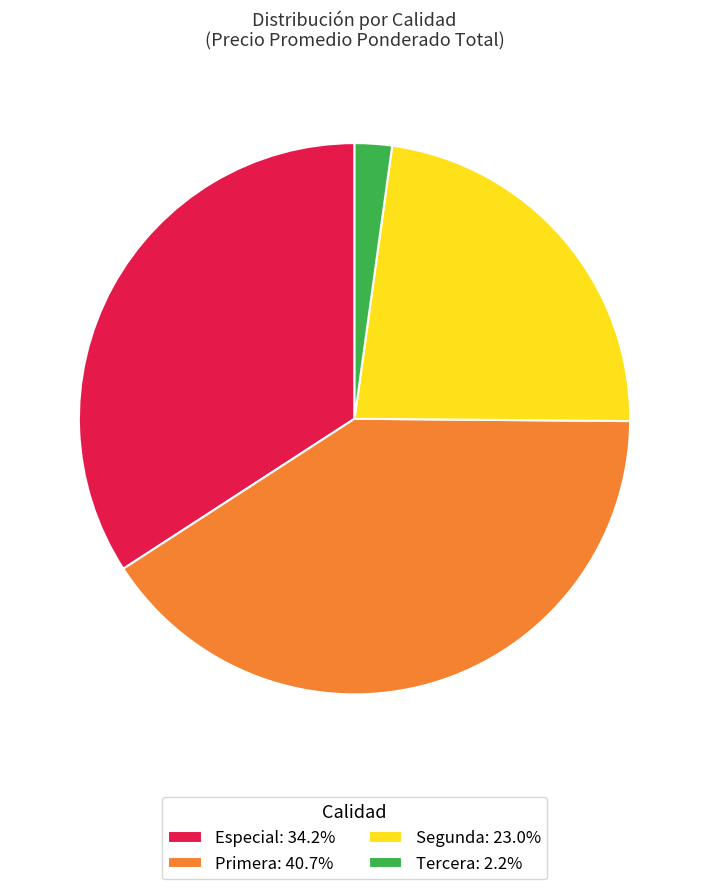

Does Primera: 40.7% account for over 50% of the chart?

No